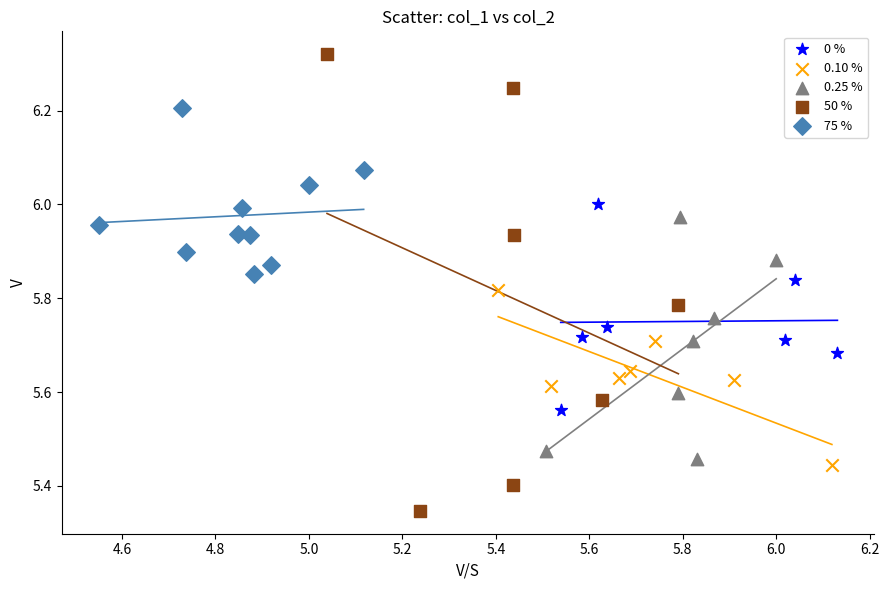

What are all the series names shown in the legend?

0 %, 0.10 %, 0.25 %, 50 %, 75 %